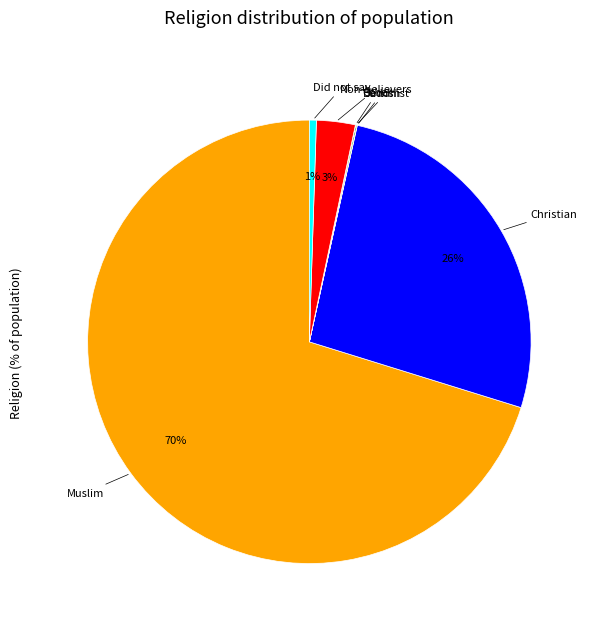

To the nearest percent, what is the difference between the largest and smallest slice percentages?

70%